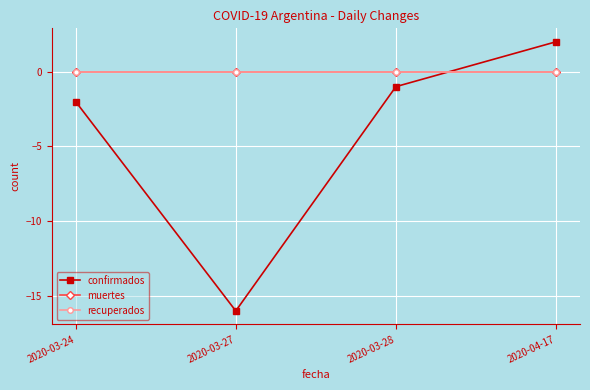

Is this an area chart (filled region under the line)?

No